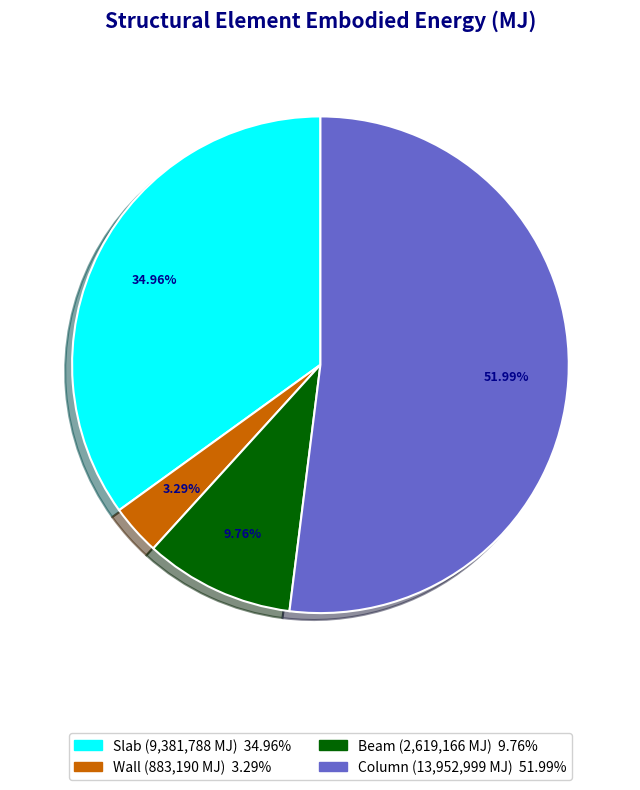

How many slices are in this pie chart?

4